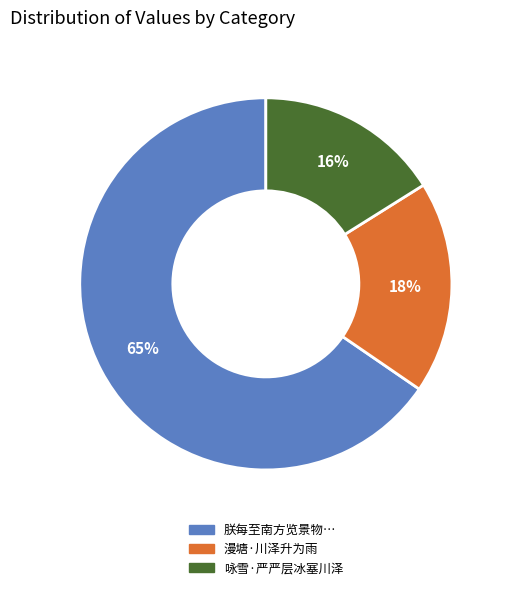

Count the number of slices in the pie.

3